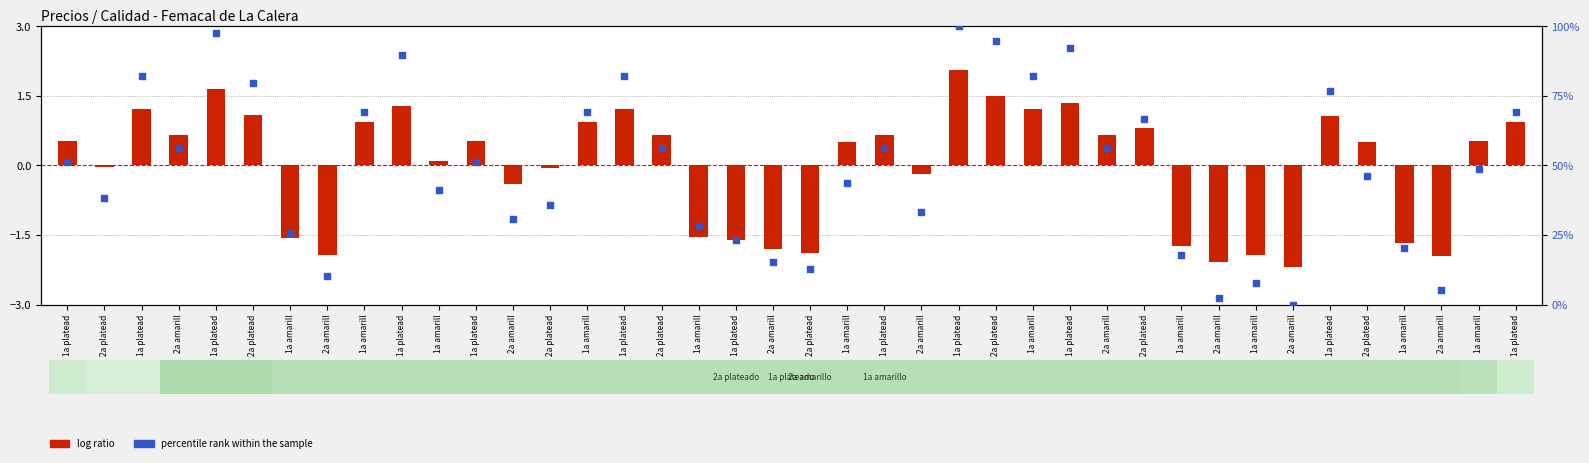

What are all the series names shown in the legend?

log ratio, percentile rank within the sample